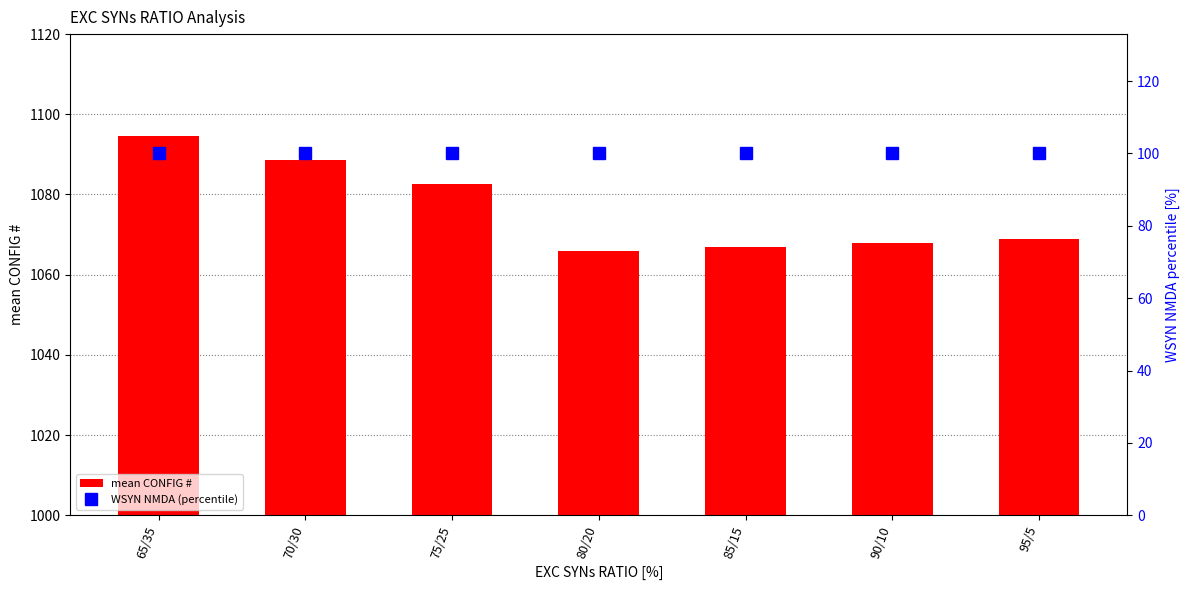

At how many categories does at least one series exceed 152?

7